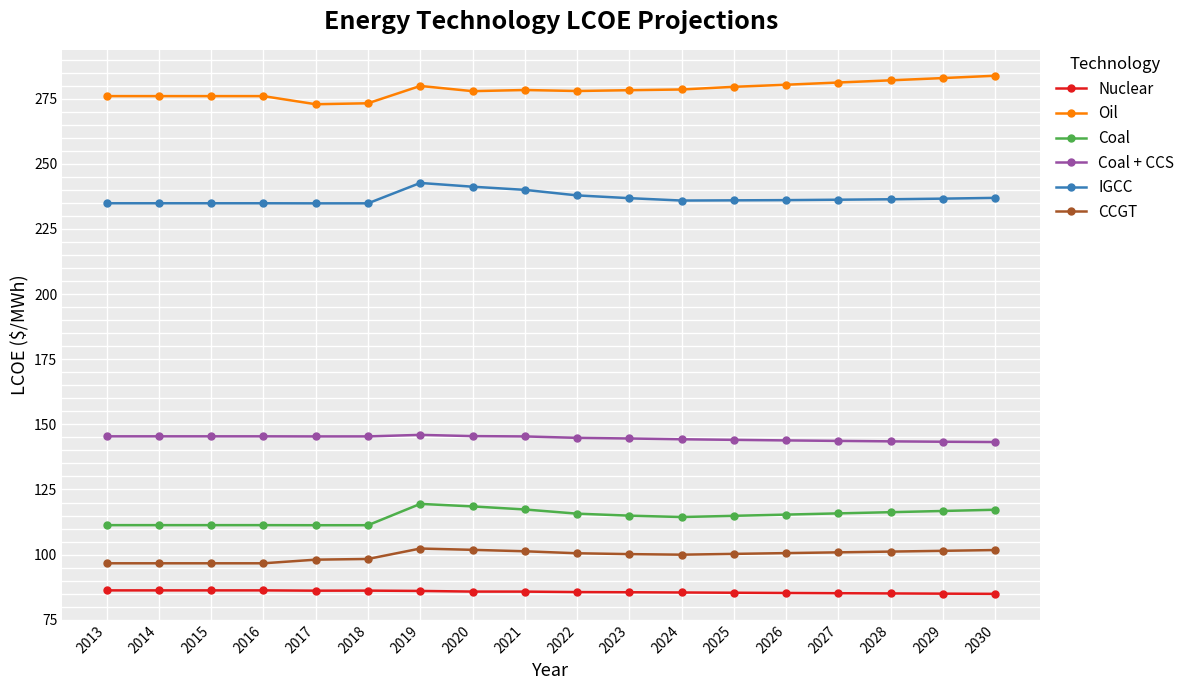

True or false: Coal + CCS and Oil cross at least once.

False